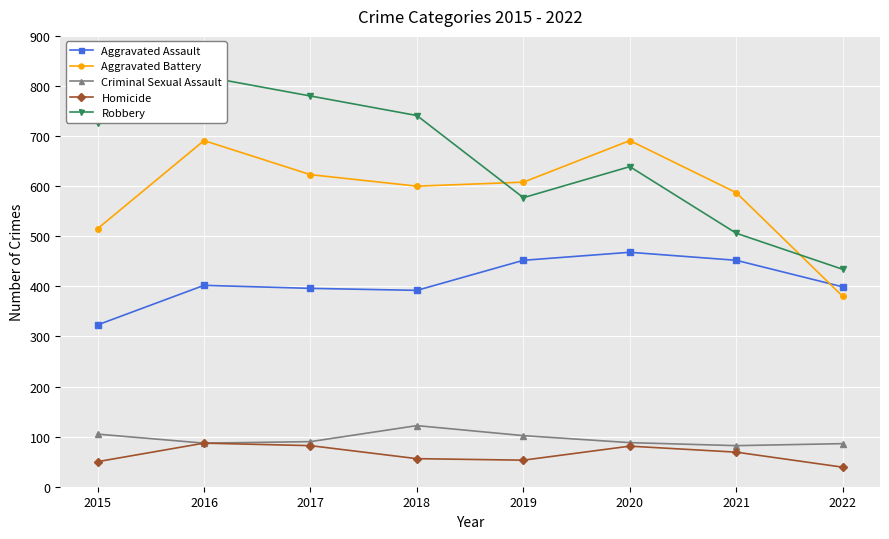

Reading left to right, what are all the values shown in this chart?

Aggravated Assault: 323	402	396	392	452	468	452	399
Aggravated Battery: 515	691	623	600	608	691	587	380
Criminal Sexual Assault: 105	87	90	122	102	88	82	86
Homicide: 50	87	82	56	53	81	69	39
Robbery: 726	819	780	741	577	639	506	434